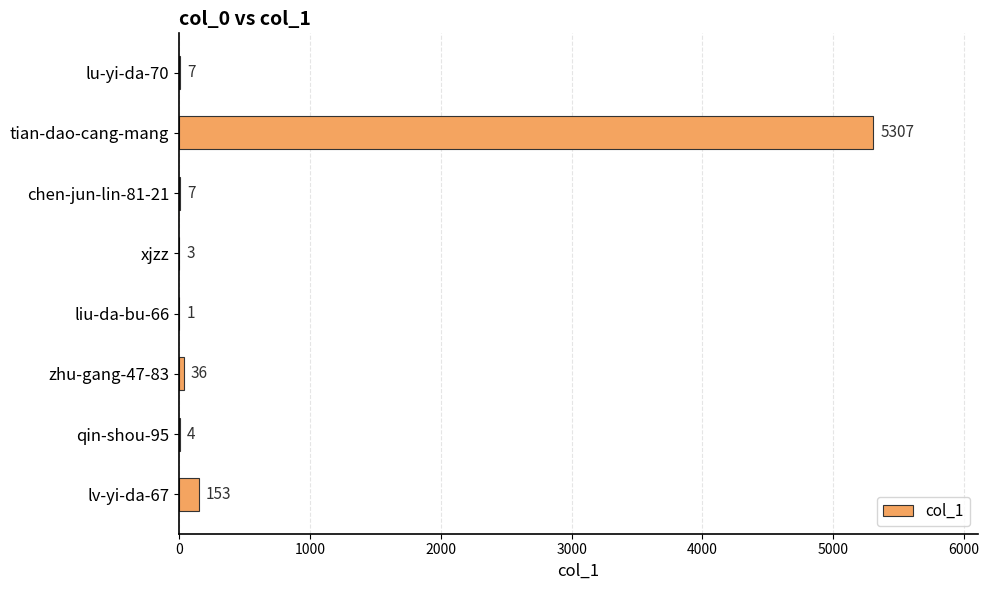

Count the number of categories in the chart.

8